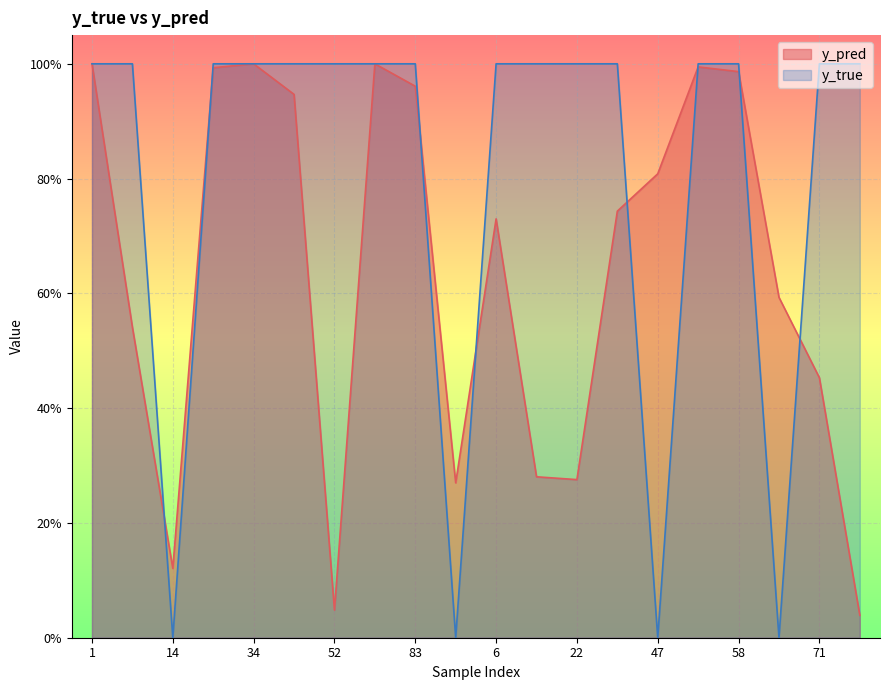

List the series in order of their peak value, lowest first.

y_pred, y_true